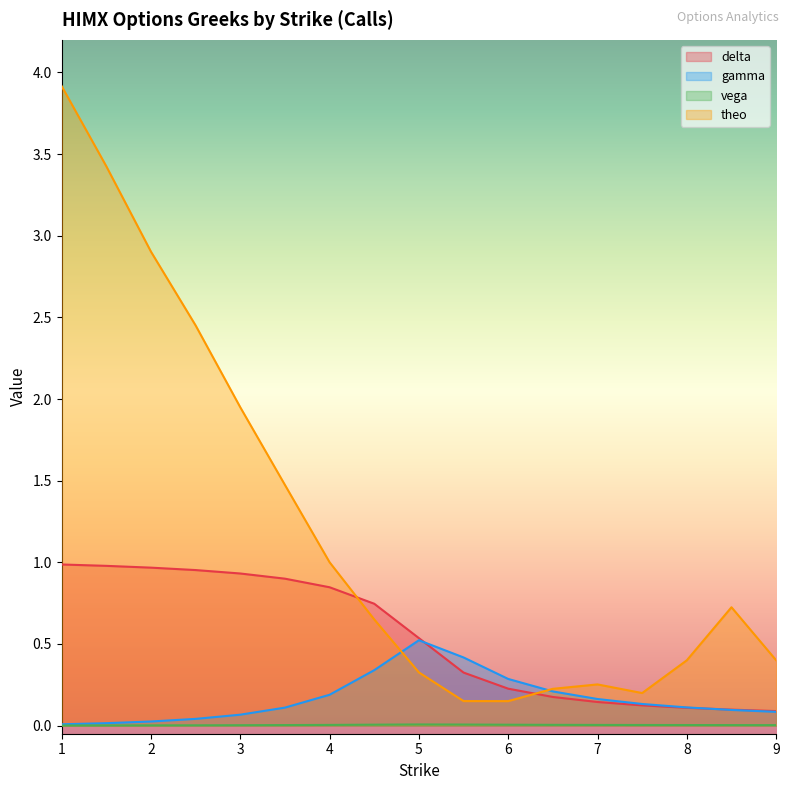

What is the sum of the gamma values at 1 and 7?

0.2